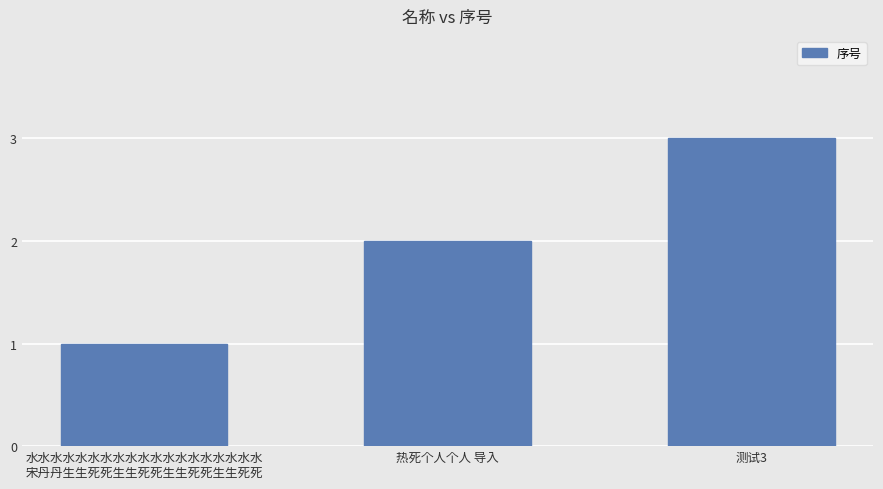

What is the label of the 1st bar from the left?

水水水水水水水水水水水水水水水水水水水
宋丹丹生生死死生生死死生生死死生生死死